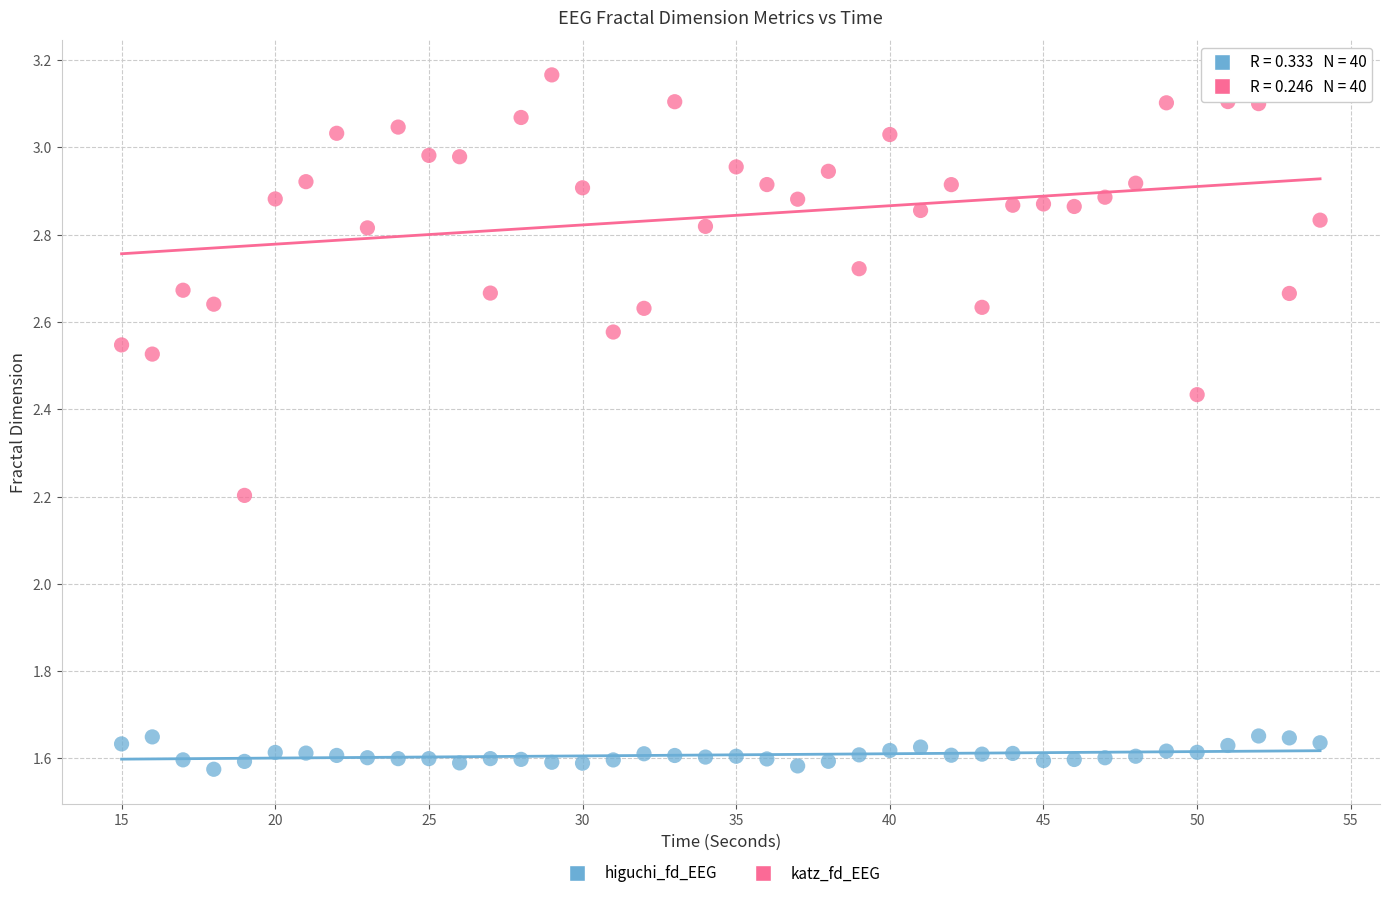

Across all series, what Y value is closest to 2?

2.2